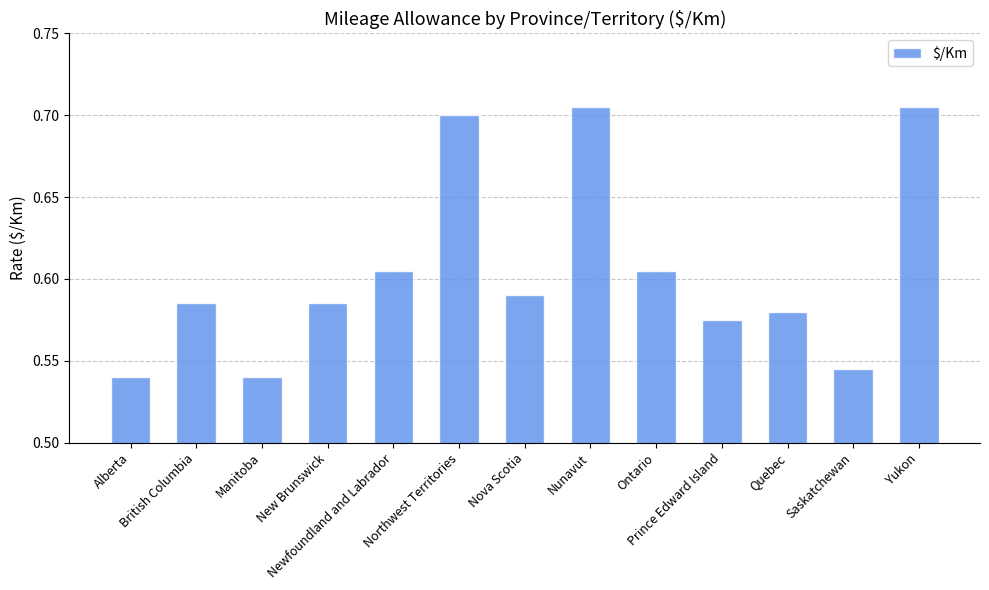

Count the values in the range 0 to 1.

13